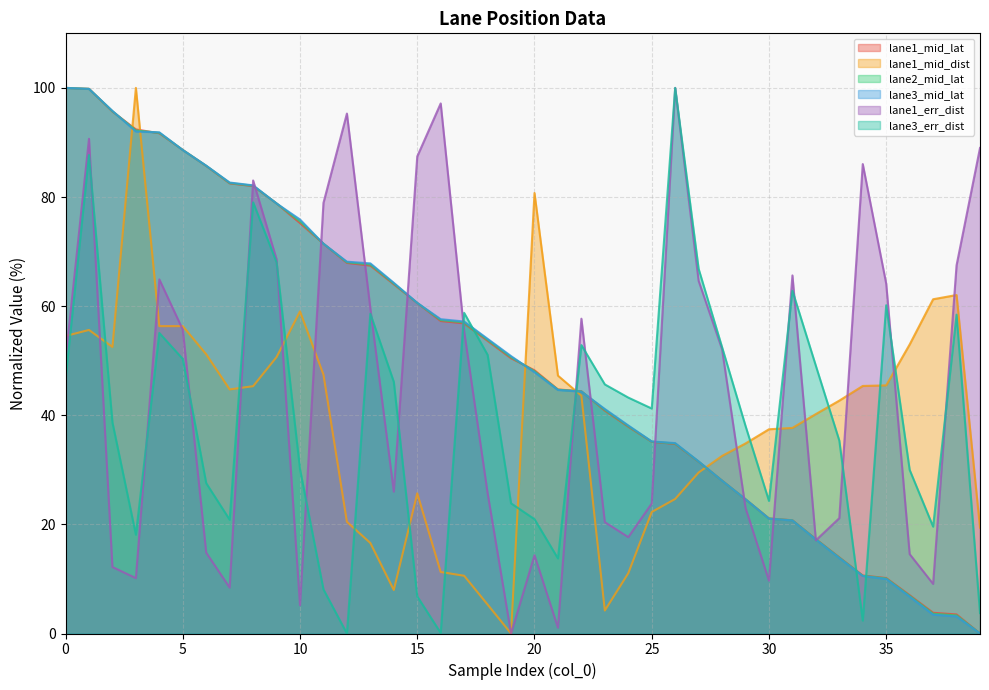

Reading left to right, list all the values displayed in this chart.

lane1_mid_lat: 0=100.0	1=99.8	2=95.7	3=92.4	4=91.7	5=88.6	6=85.7	7=82.5	8=82.0	9=78.8	10=75.2	11=71.4	12=67.9	13=67.4	14=64.0	15=60.6	16=57.3	17=56.8	18=53.6	19=50.5	20=48.2	21=44.7	22=44.4	23=40.9	24=37.9	25=35.1	26=34.7	27=31.5	28=28.0	29=24.6	30=21.1	31=20.8	32=17.3	33=14.0	34=10.6	35=10.2	36=7.0	37=3.8	38=3.5	39=0.0
lane1_mid_dist: 0=54.5	1=55.6	2=52.5	3=100.0	4=56.3	5=56.3	6=51.2	7=44.7	8=45.3	9=50.7	10=59.0	11=47.5	12=20.5	13=16.6	14=8.0	15=25.7	16=11.3	17=10.6	18=5.3	19=0.0	20=80.7	21=47.3	22=43.6	23=4.2	24=11.0	25=22.3	26=24.7	27=29.5	28=32.5	29=34.8	30=37.4	31=37.7	32=40.2	33=42.7	34=45.4	35=45.5	36=53.0	37=61.3	38=62.0	39=19.4
lane2_mid_lat: 0=100.0	1=99.8	2=95.7	3=92.2	4=91.8	5=88.6	6=85.7	7=82.6	8=82.1	9=78.8	10=75.6	11=71.4	12=68.0	13=67.6	14=64.1	15=60.6	16=57.4	17=57.0	18=53.8	19=50.7	20=48.1	21=44.7	22=44.4	23=41.0	24=38.0	25=35.2	26=34.8	27=31.5	28=28.0	29=24.6	30=21.1	31=20.7	32=17.3	33=13.9	34=10.6	35=10.1	36=6.9	37=3.6	38=3.3	39=0.0
lane3_mid_lat: 0=100.0	1=99.8	2=95.8	3=92.0	4=91.9	5=88.6	6=85.7	7=82.7	8=82.1	9=78.8	10=75.9	11=71.4	12=68.1	13=67.8	14=64.3	15=60.6	16=57.6	17=57.2	18=54.0	19=50.8	20=47.9	21=44.6	22=44.3	23=41.1	24=38.1	25=35.2	26=34.9	27=31.5	28=28.0	29=24.6	30=21.0	31=20.7	32=17.2	33=13.8	34=10.5	35=10.0	36=6.8	37=3.4	38=3.1	39=0.0
lane1_err_dist: 0=50.2	1=90.7	2=12.2	3=10.1	4=64.9	5=55.7	6=14.8	7=8.4	8=83.0	9=68.6	10=5.2	11=78.9	12=95.3	13=59.6	14=26.0	15=87.4	16=97.2	17=55.4	18=25.7	19=0.0	20=14.3	21=1.1	22=57.7	23=20.4	24=17.7	25=23.8	26=100.0	27=64.6	28=52.1	29=23.0	30=9.7	31=65.6	32=17.1	33=21.1	34=86.0	35=64.1	36=14.6	37=9.1	38=67.5	39=89.0
lane3_err_dist: 0=46.6	1=87.7	2=38.7	3=18.1	4=55.1	5=50.3	6=27.6	7=20.9	8=79.0	9=68.0	10=30.1	11=8.1	12=0.0	13=58.6	14=46.1	15=6.8	16=0.1	17=58.8	18=51.1	19=23.9	20=21.0	21=13.8	22=52.9	23=45.7	24=43.2	25=41.2	26=100.0	27=66.8	28=52.5	29=38.0	30=24.3	31=62.8	32=49.1	33=35.4	34=2.4	35=60.2	36=30.0	37=19.6	38=58.4	39=3.7